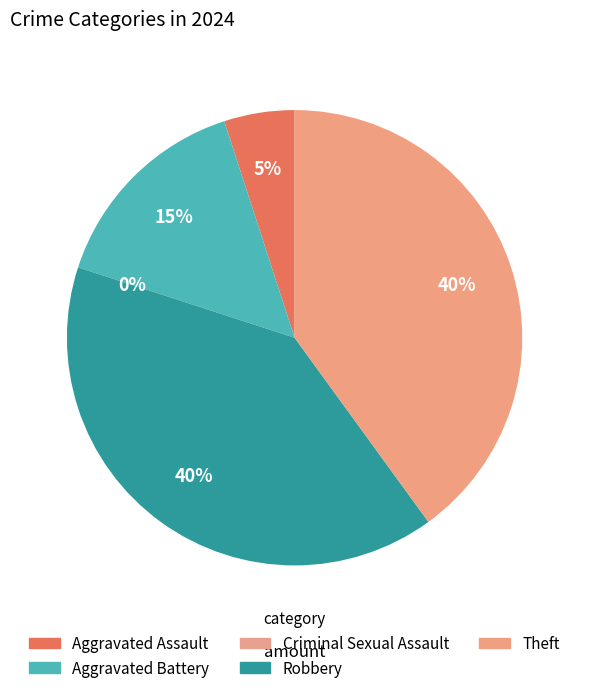

Which slice is the largest?

Robbery